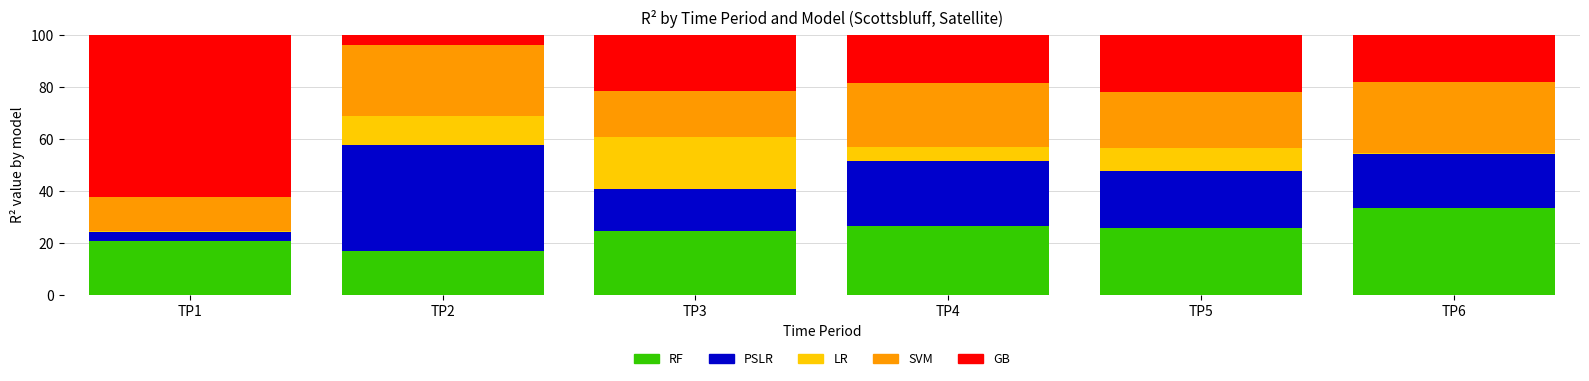

Reading left to right, transcribe the values for RF.

TP1=20.7	TP2=16.8	TP3=24.7	TP4=26.4	TP5=25.9	TP6=33.2